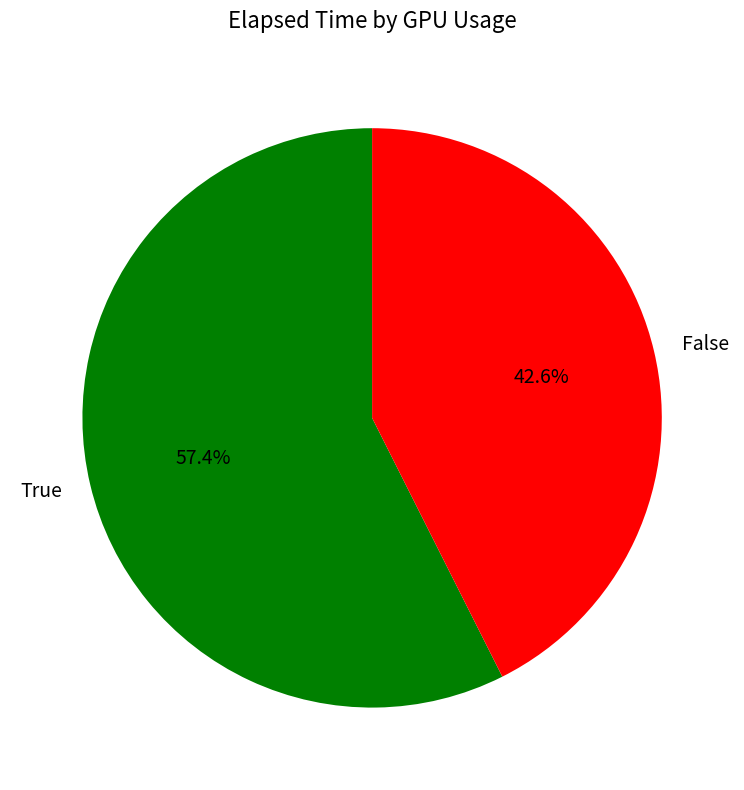

Count the number of slices in the pie.

2